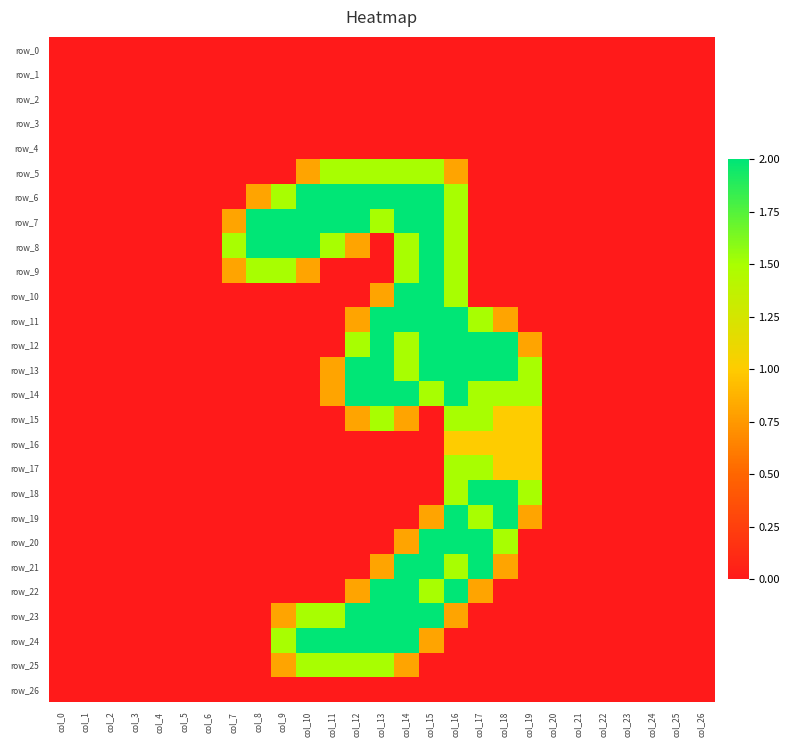

Rank the series by their maximum value, from highest to lowest.

row_6, row_7, row_8, row_9, row_10, row_11, row_12, row_13, row_14, row_18, row_19, row_20, row_21, row_22, row_23, row_24, row_5, row_15, row_17, row_25, row_16, row_0, row_1, row_2, row_3, row_4, row_26